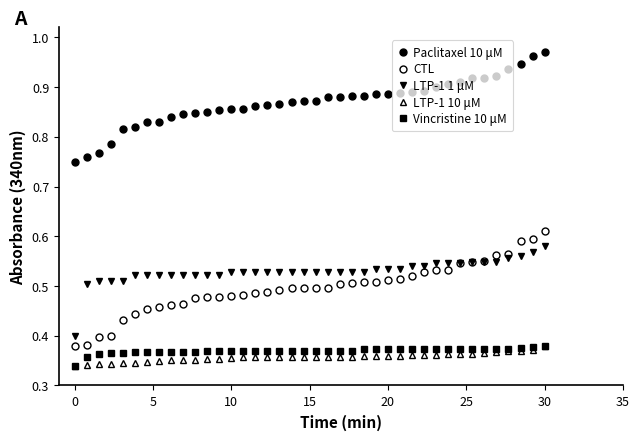

How many data points does each series have?

40